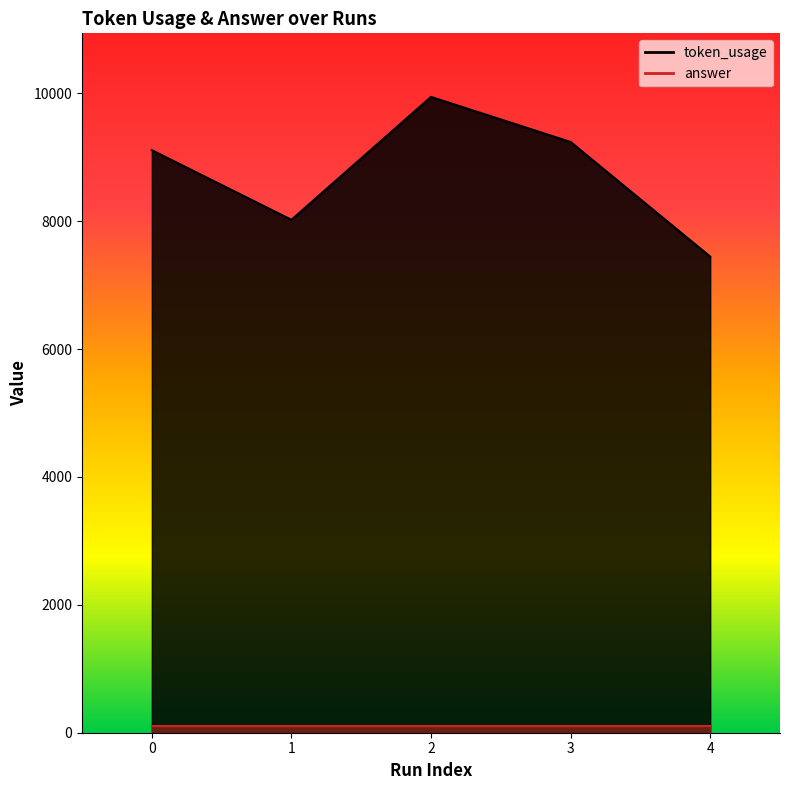

What is the difference between the second highest and second lowest values?

1217